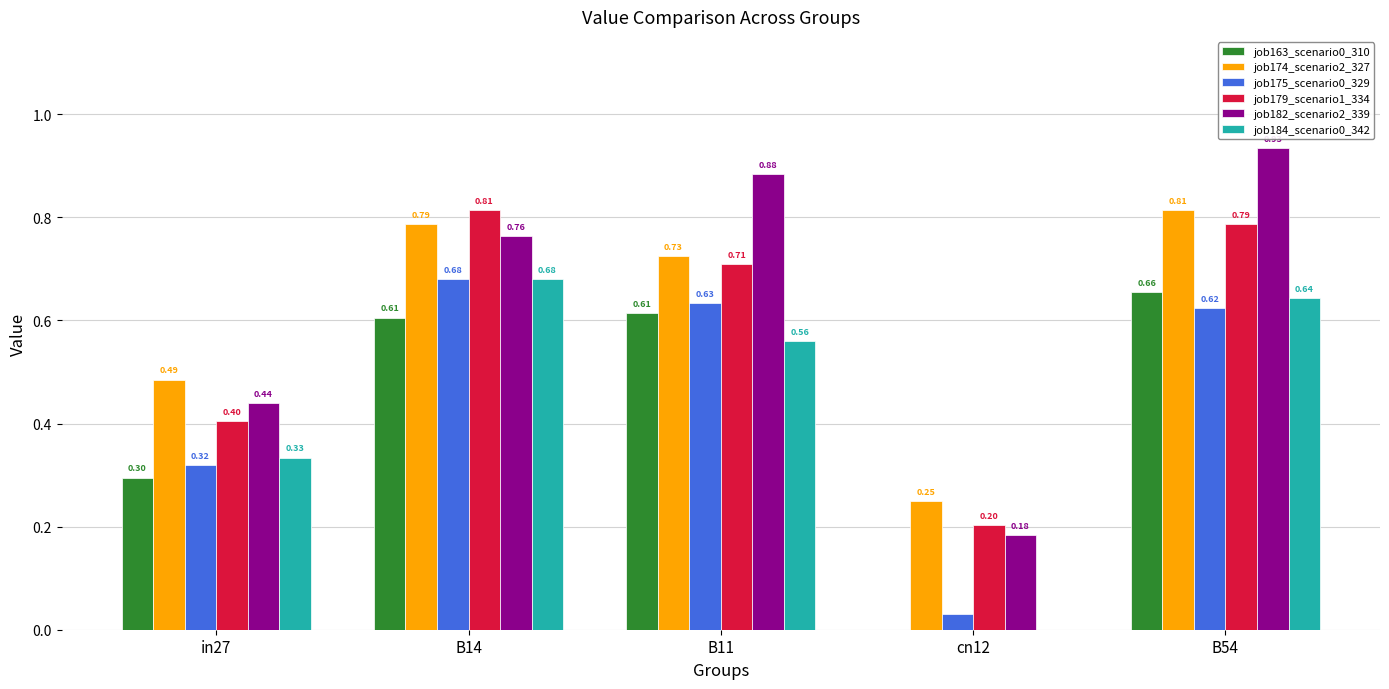

Is the value of job182_scenario2_339 at cn12 greater than the value of job184_scenario0_342 at cn12?

Yes